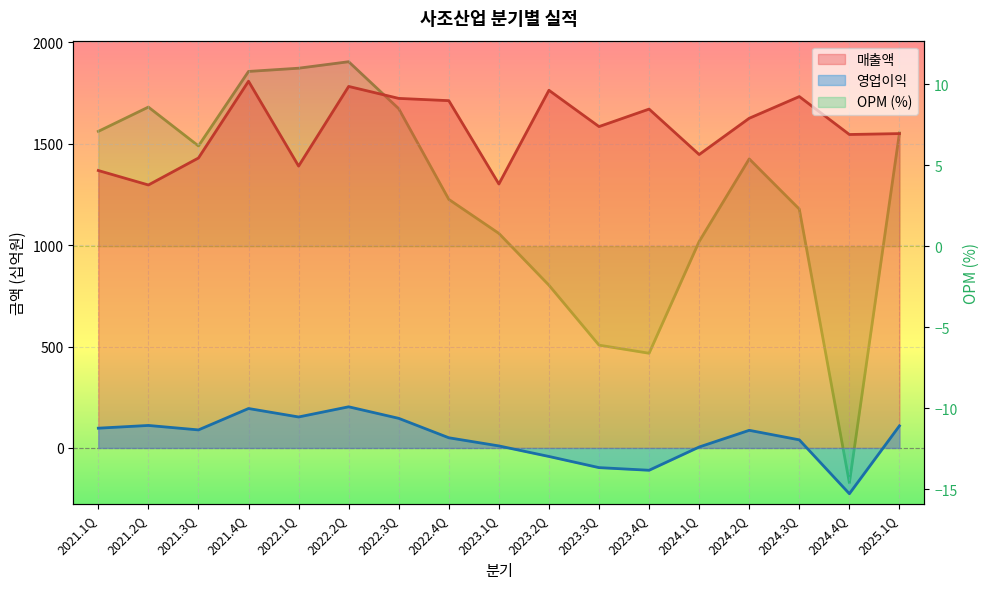

Between 2021.1Q and 2021.3Q, which series saw the biggest shift?

매출액